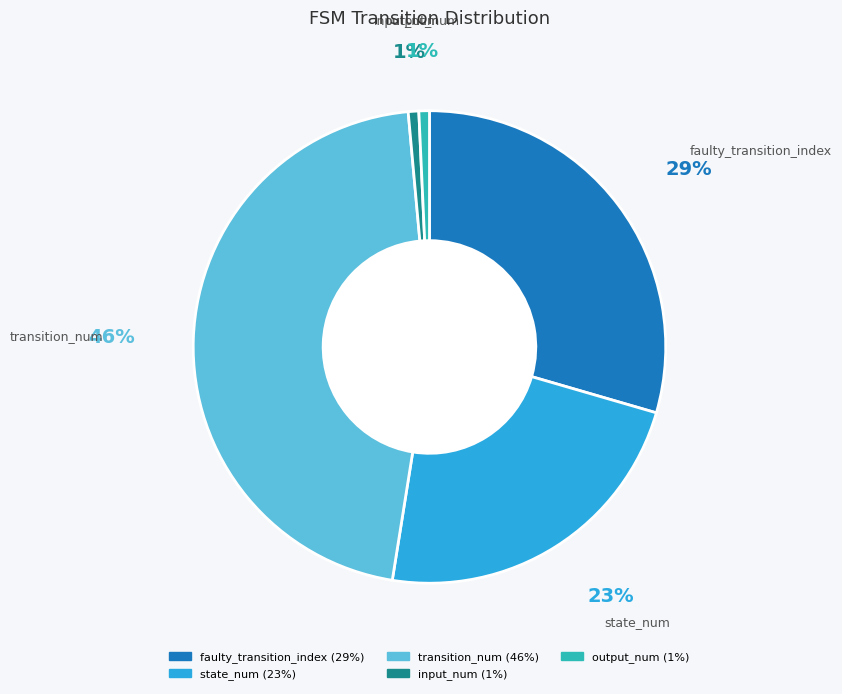

Which has a higher value, faulty_transition_index or state_num?

faulty_transition_index